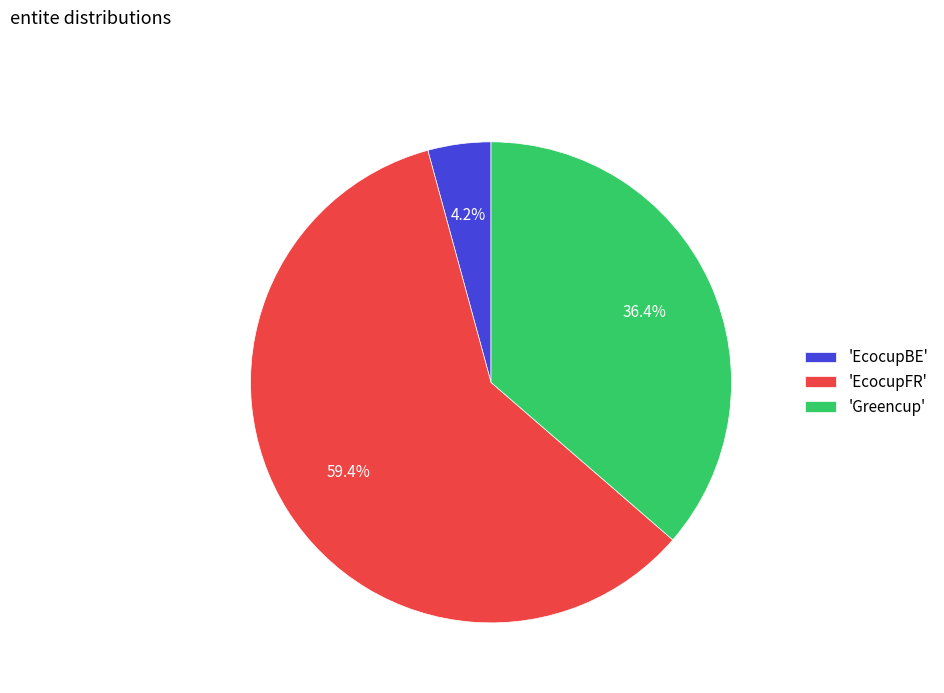

Which category has the biggest portion of the pie?

'EcocupFR'